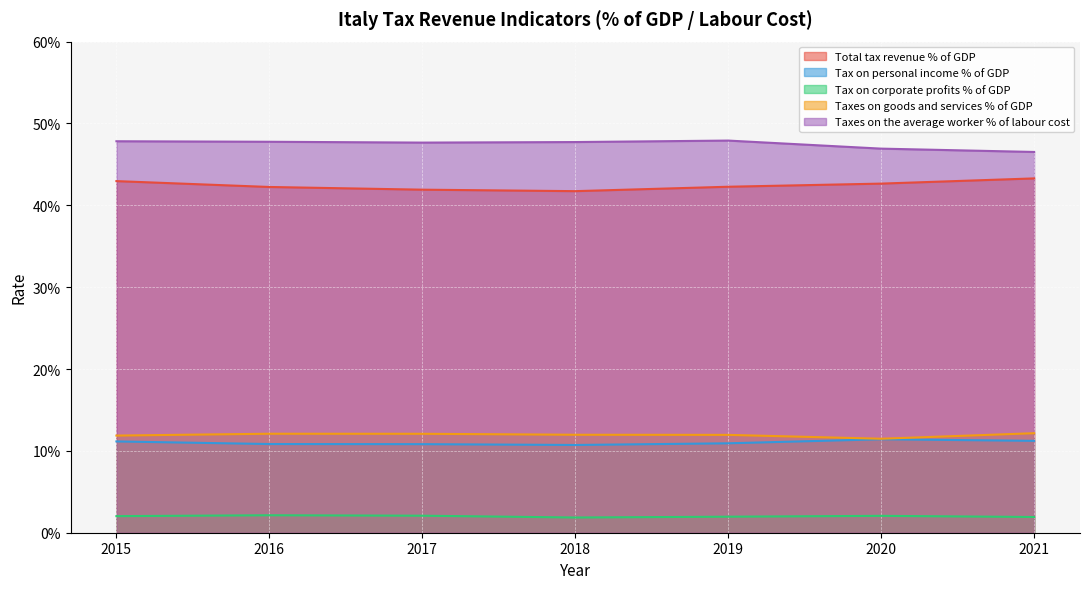

Is it true that Taxes on the average worker % of labour cost equals 0.5 at 2019?

True